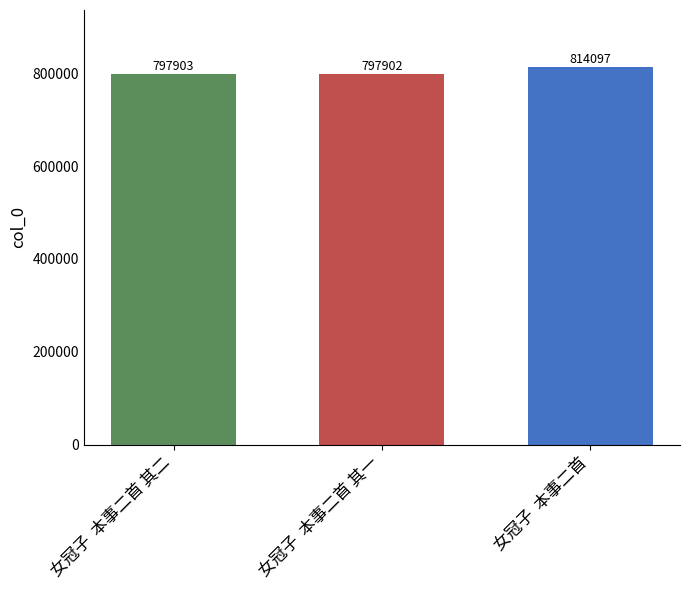

What is the change in value from 女冠子  本事二首 其一 to 女冠子  本事二首?

+16195